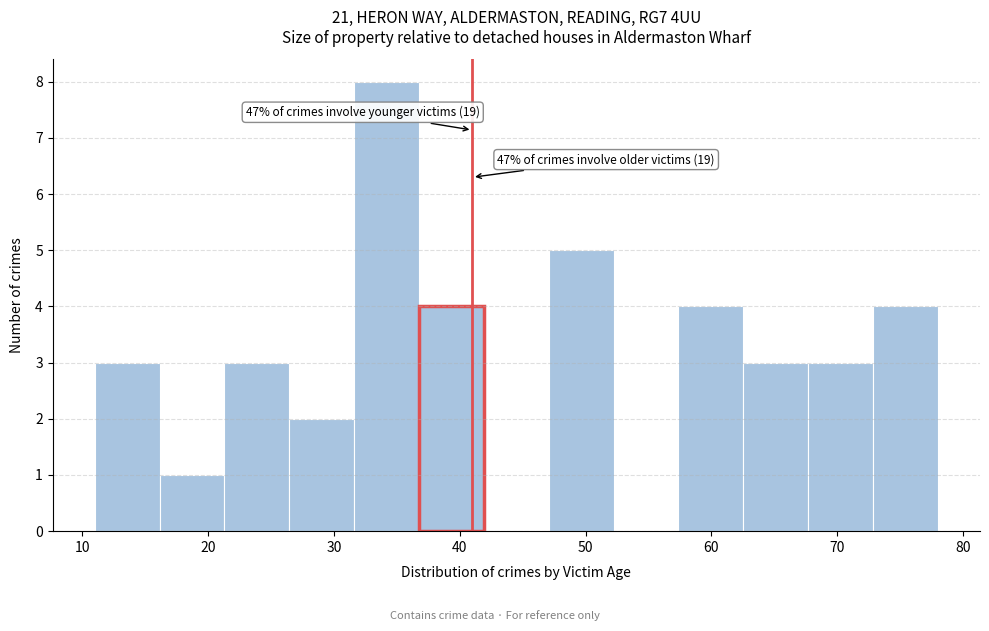

Which range on the x-axis has the tallest bar?

32 to 37